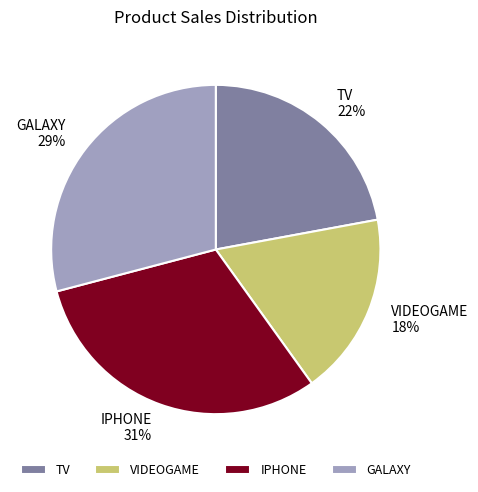

Combined, do VIDEOGAME and TV account for over 50%?

No